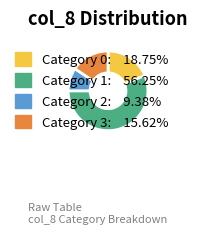

Is there any slice that represents more than half of the pie?

Yes